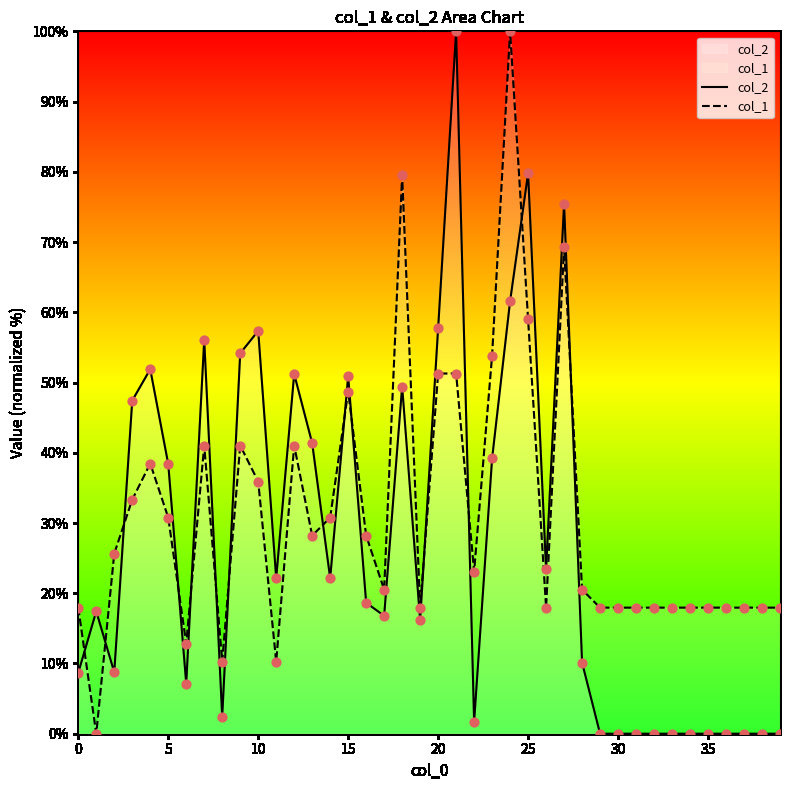

Which series has the largest total across all categories?

col_1